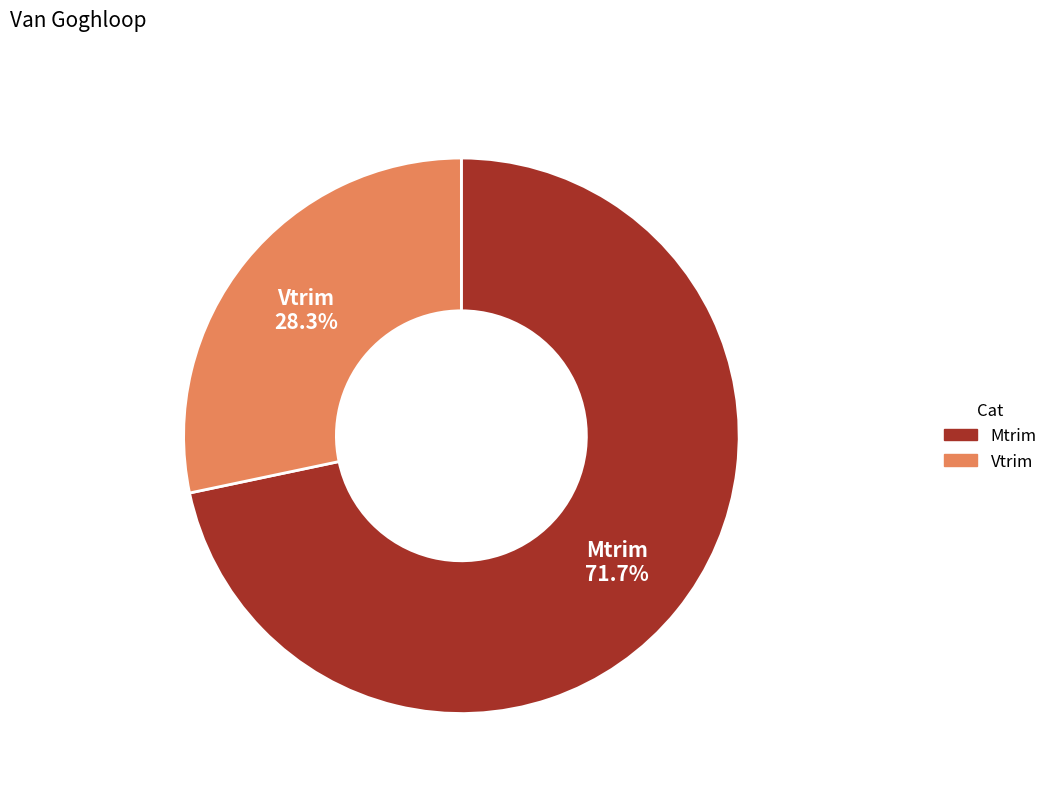

What percentage is NOT represented by Mtrim?

28.3%